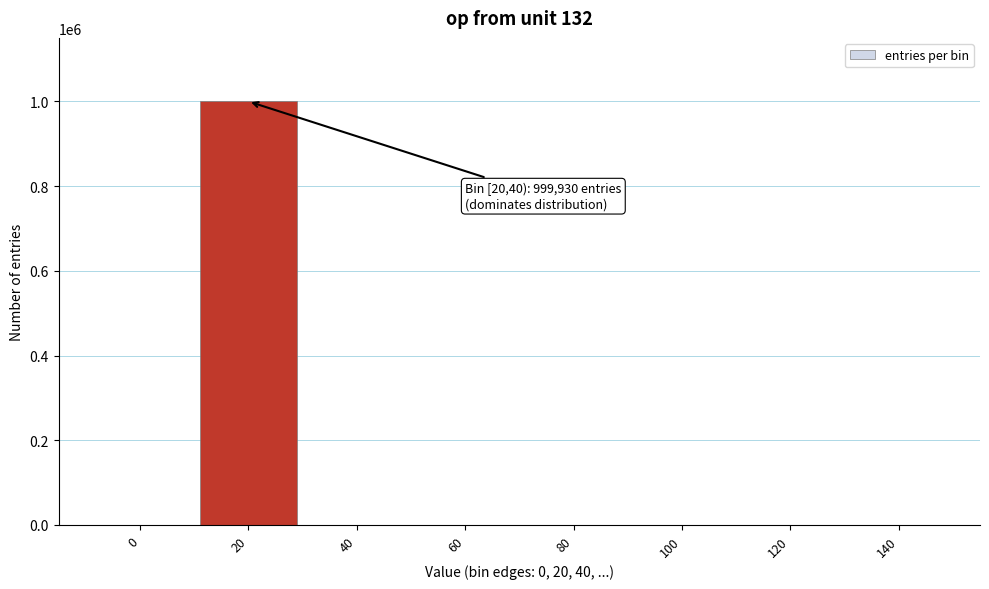

What is the change in value from 0 to 20?

+999930